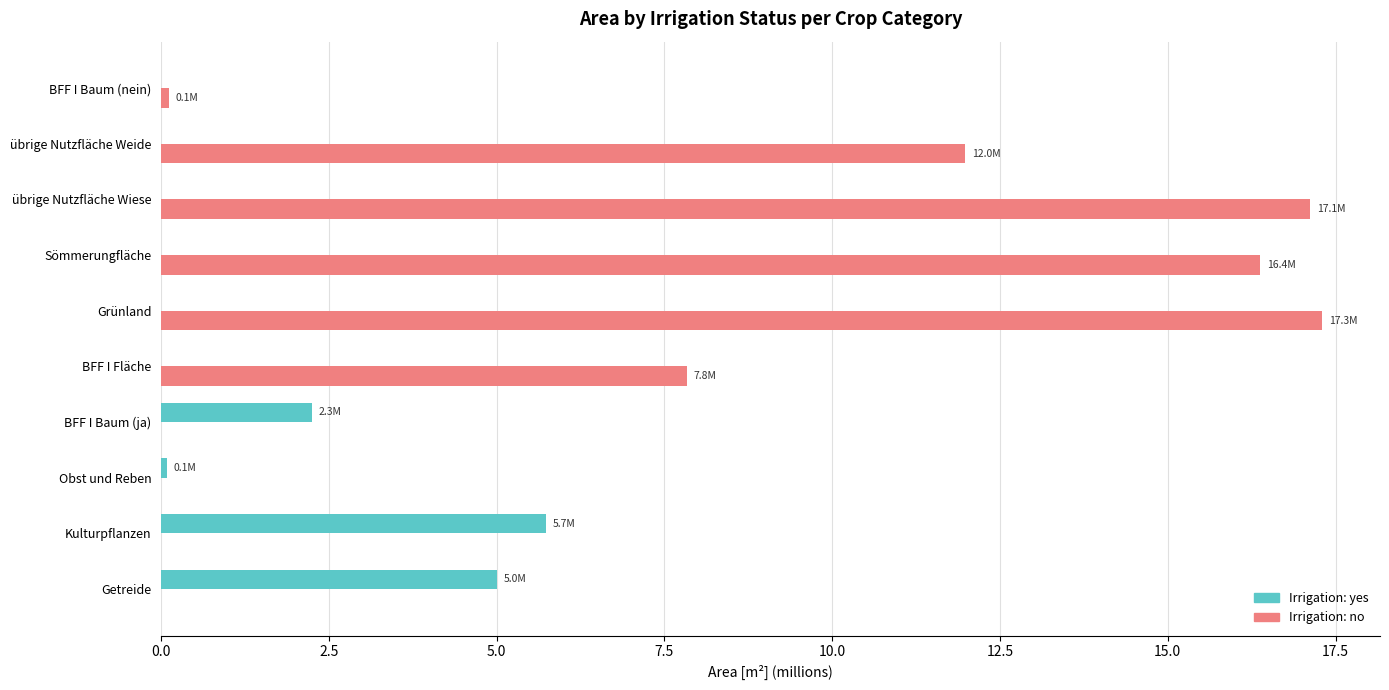

Which series has the largest total across all categories?

Irrigation: no